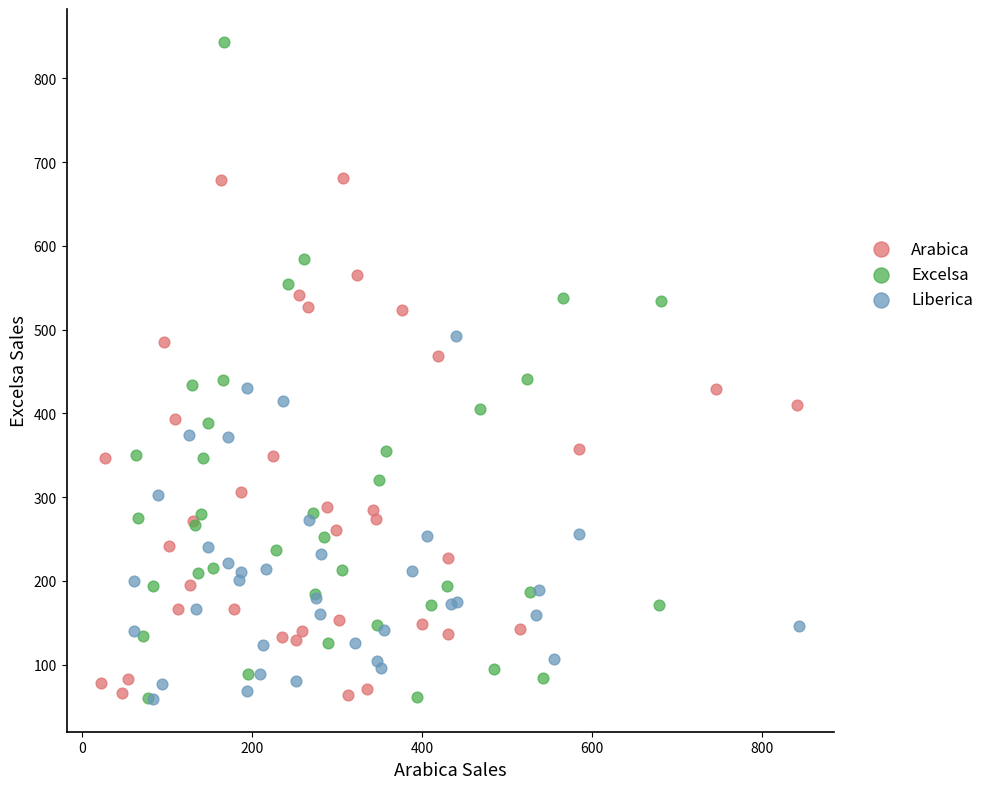

Which series has the largest Y range (max minus min)?

Excelsa